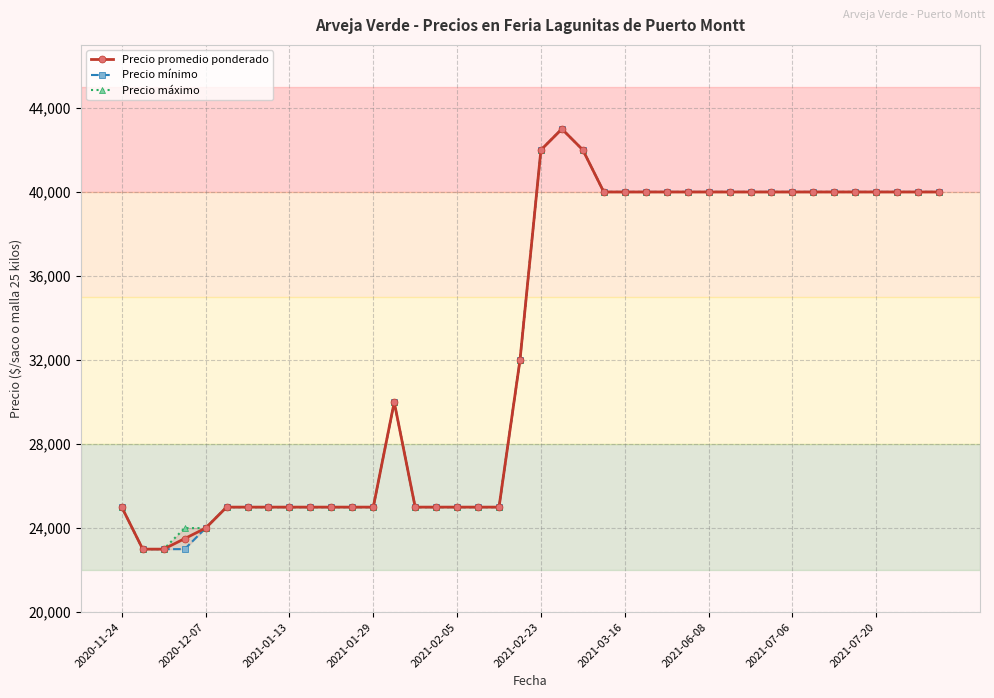

What is the sum of all Precio promedio ponderado values?

1312500